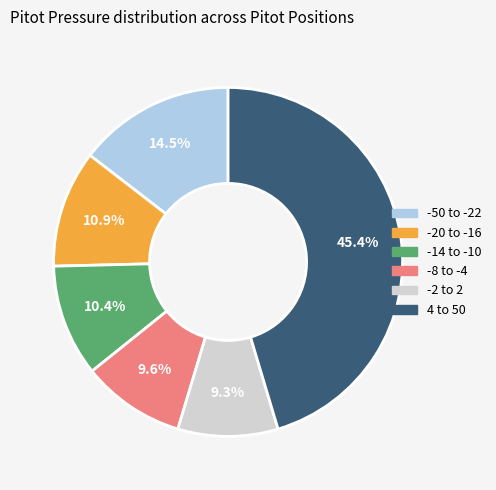

Is there any slice that represents more than half of the pie?

No